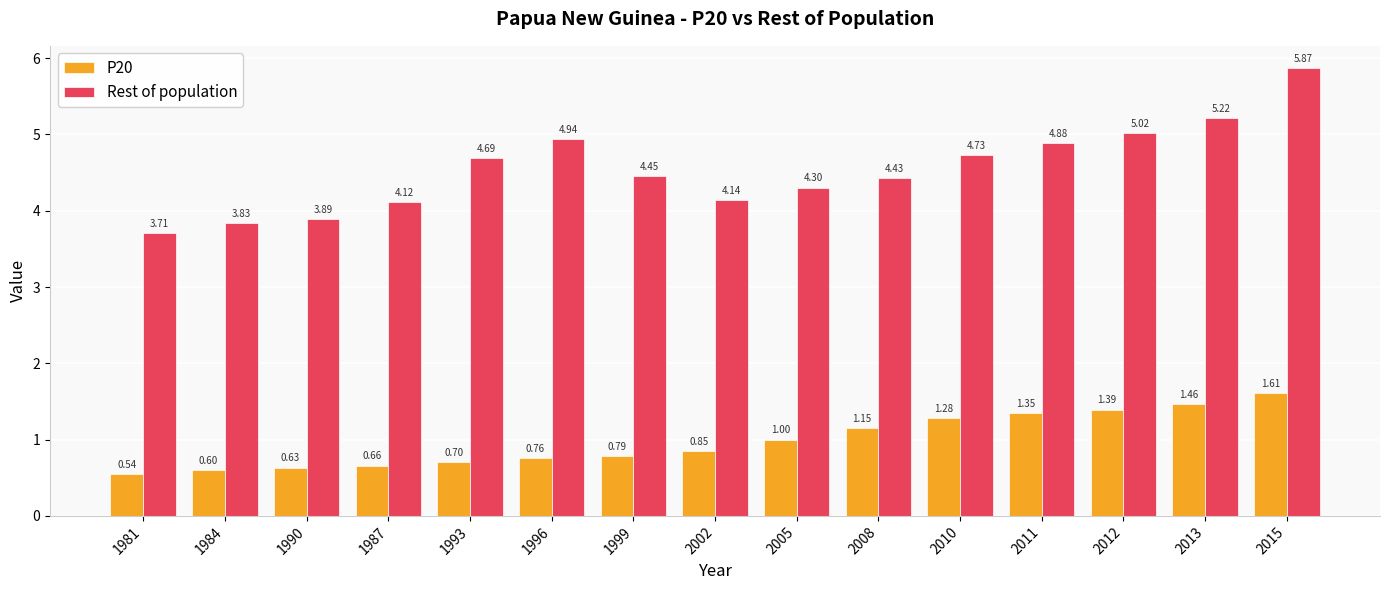

Is the value of Rest of population at 2013 greater than the value of P20 at 2015?

Yes